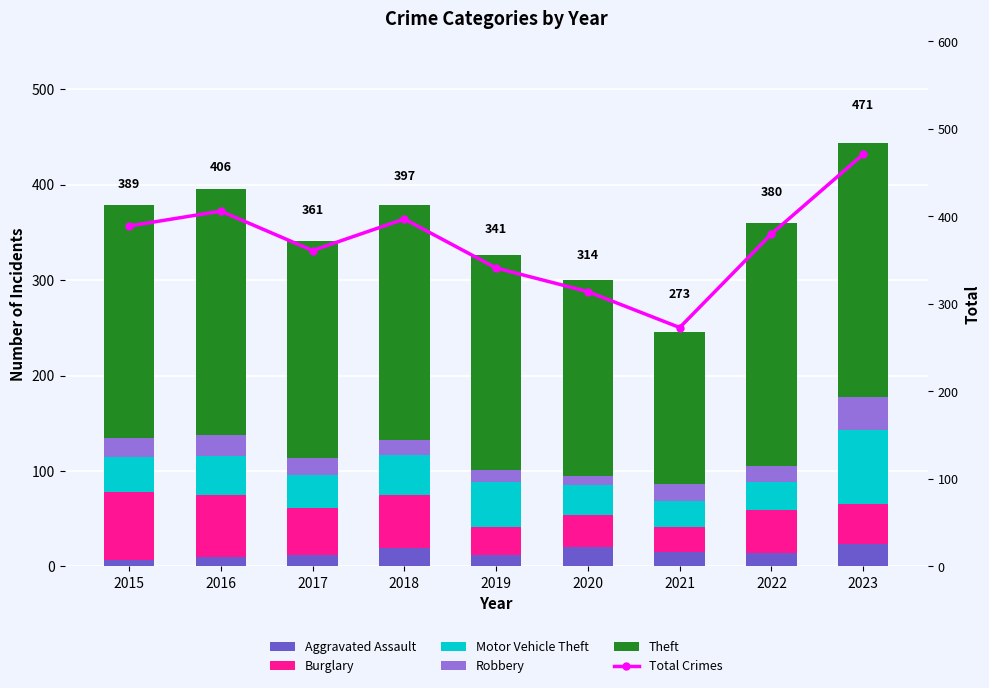

What is the sum of all Aggravated Assault values?

133